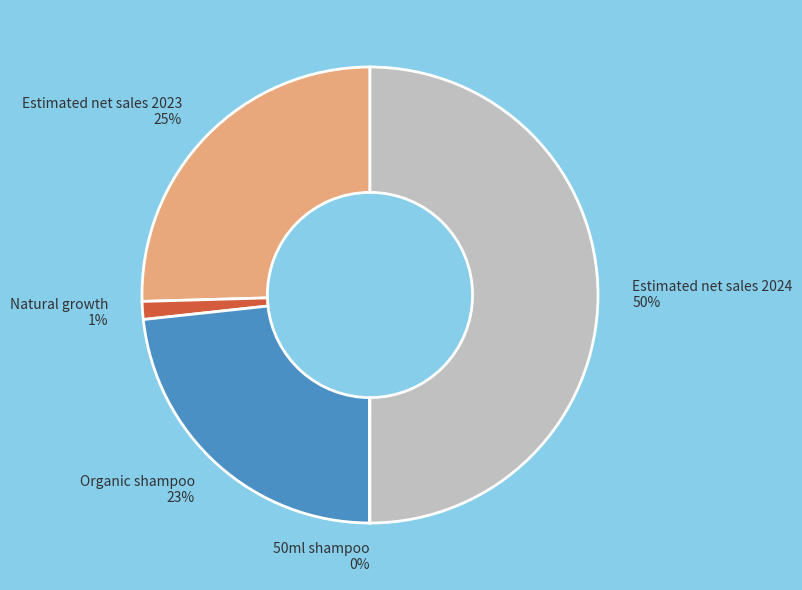

The Natural growth slice represents 11% of the pie. True or false?

False